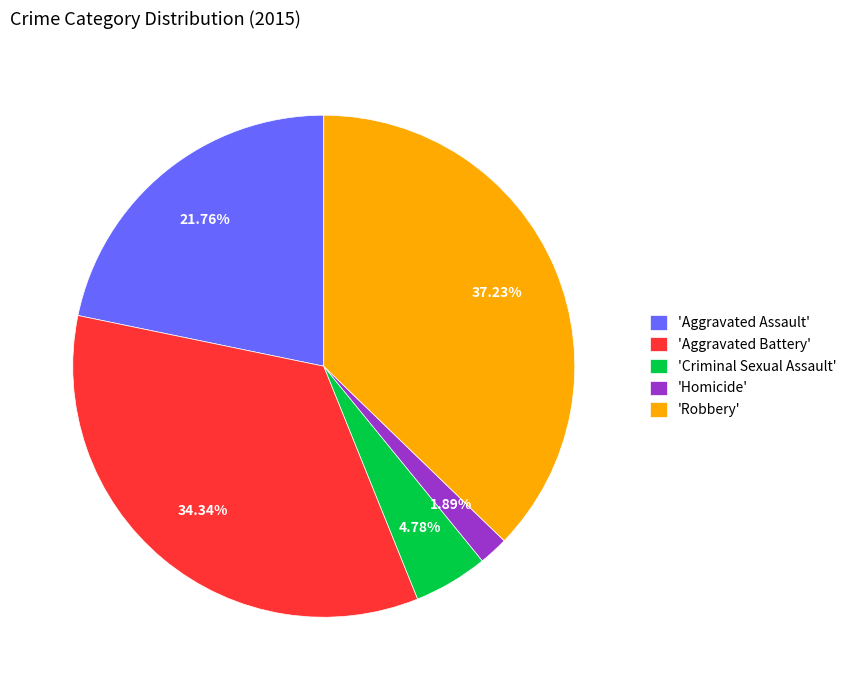

Does any single category account for the majority?

No